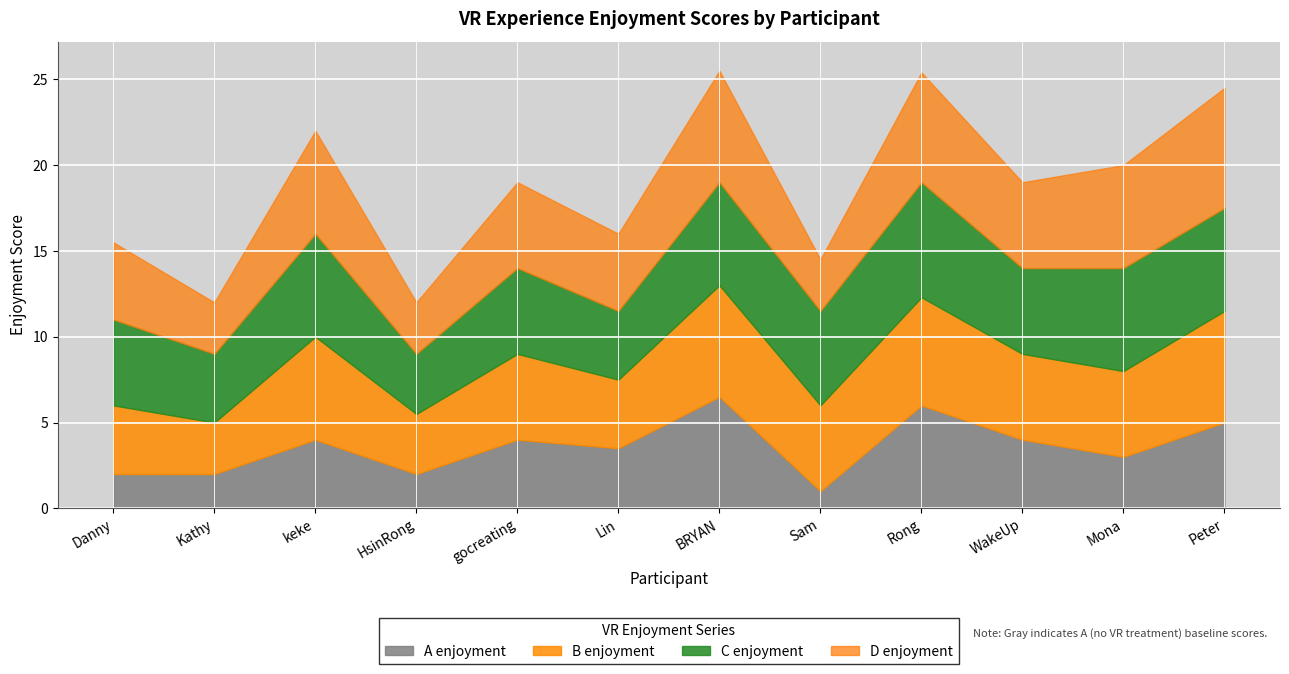

What is the label of the 9th point from the left?

Rong